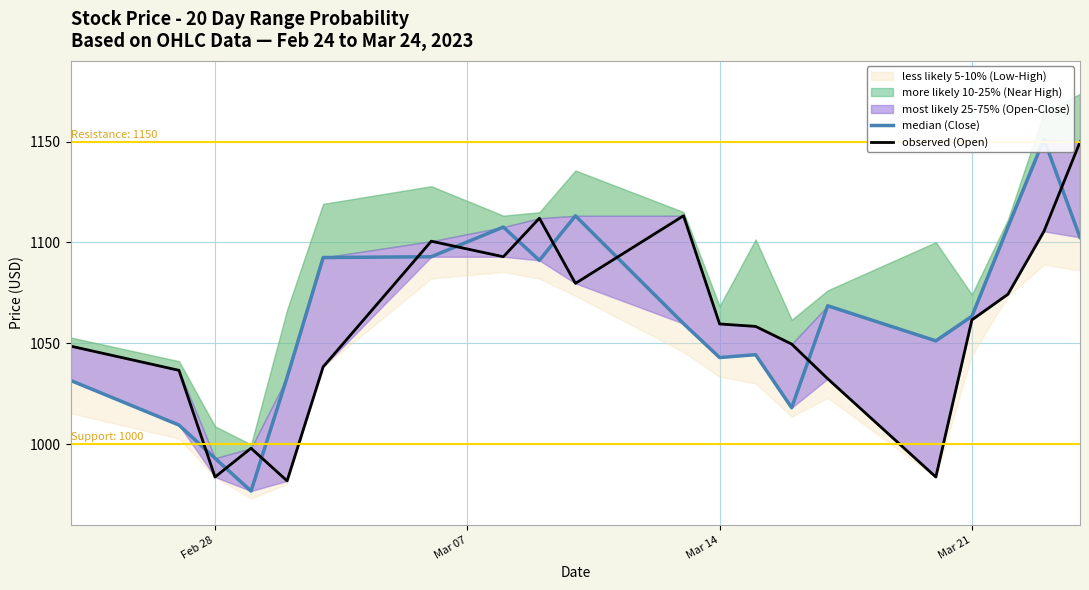

What is the total value across all series at Mar 07?

2046.1